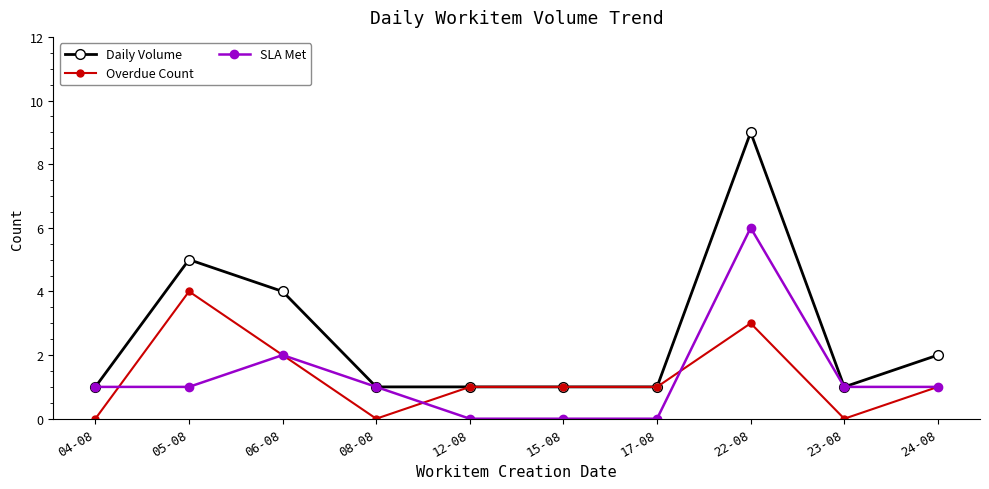

Which category has the highest value across all series?

22-08